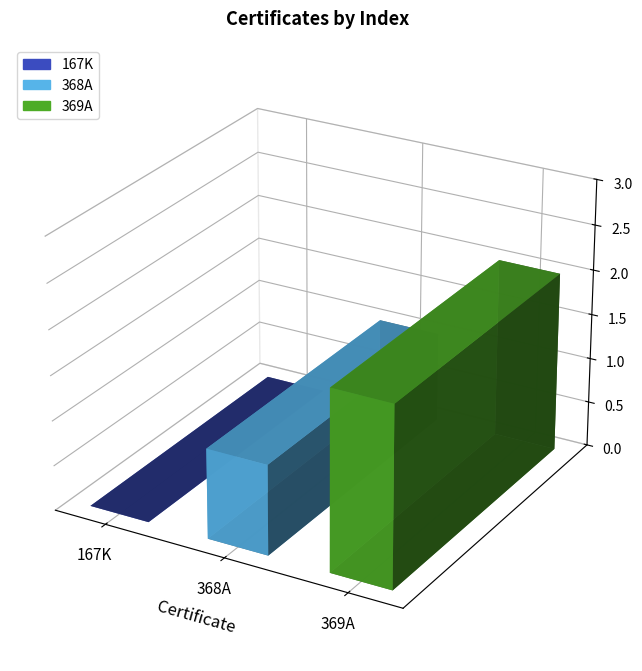

List the labels in order of value, smallest first.

167K, 368A, 369A